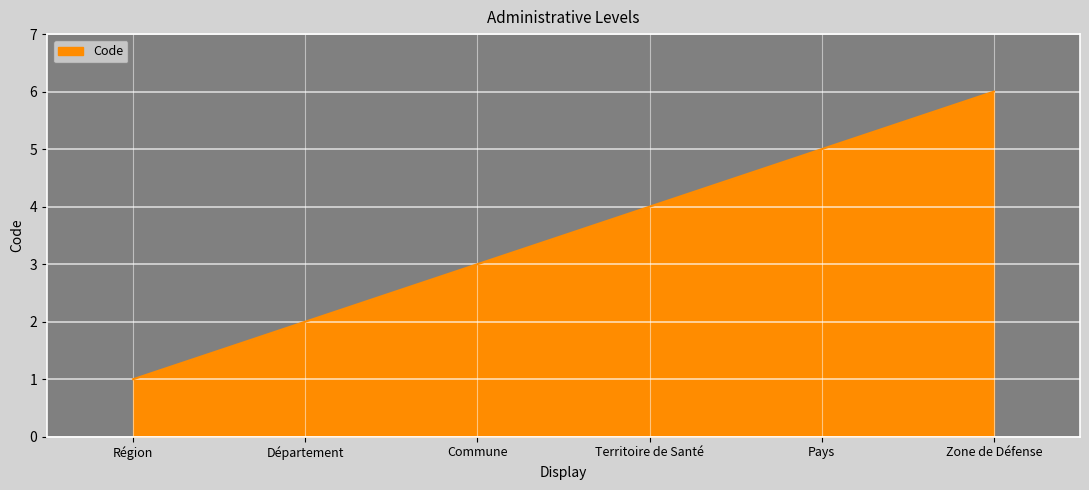

Count the number of data series in this chart.

1